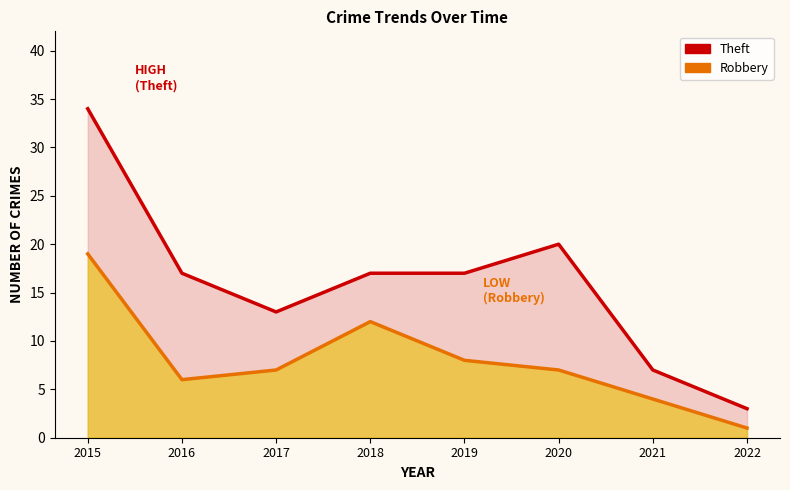

What are all the series names shown in the legend?

Theft, Robbery